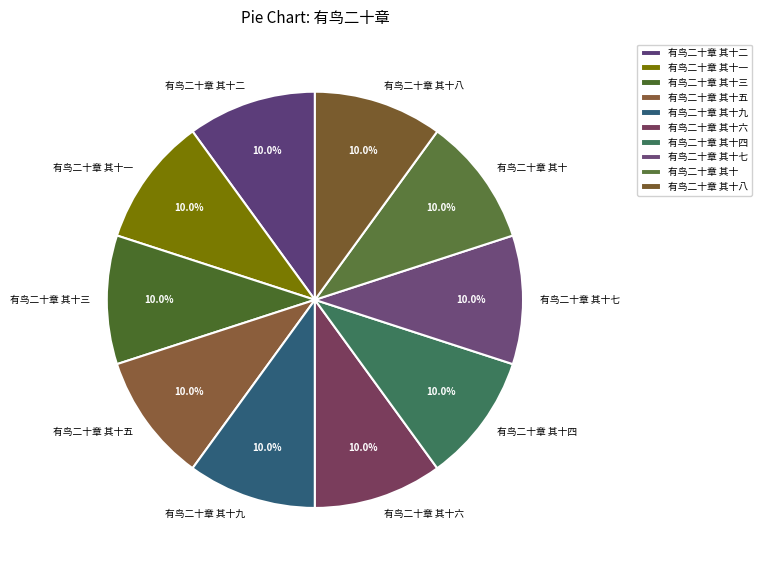

Does any single category account for the majority?

No